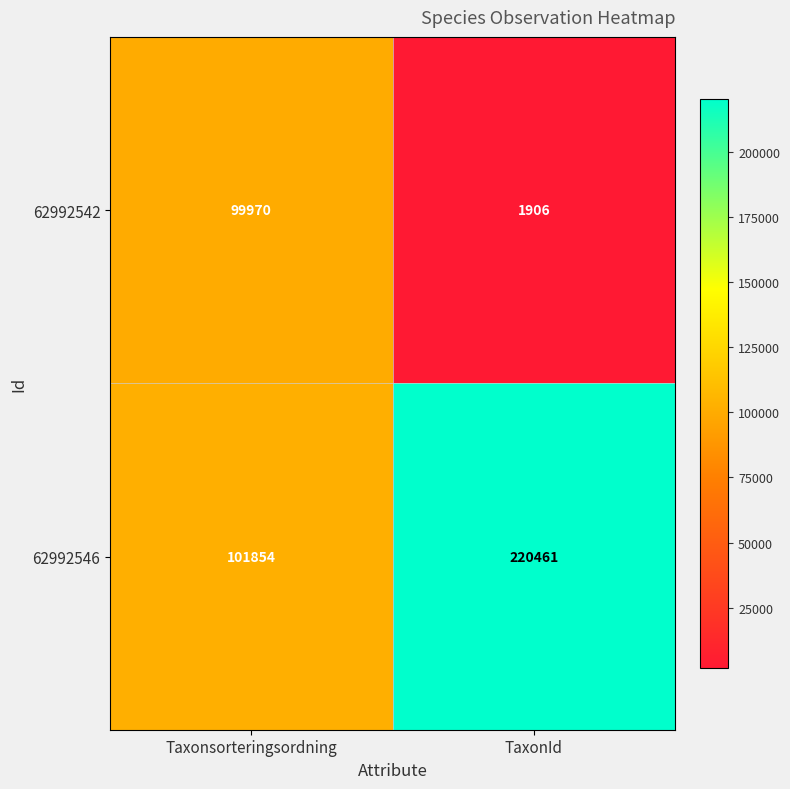

What is the average value of the 62992546 series?

161158